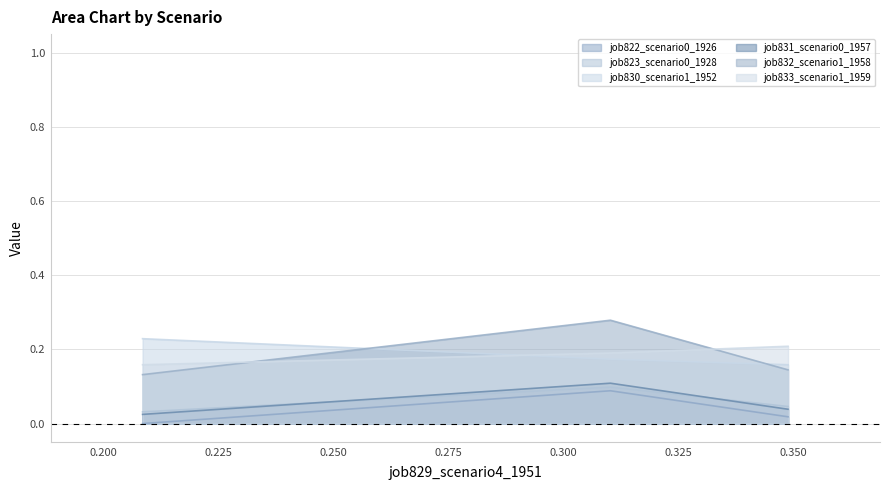

Which series has the widest spread of values?

job832_scenario1_1958